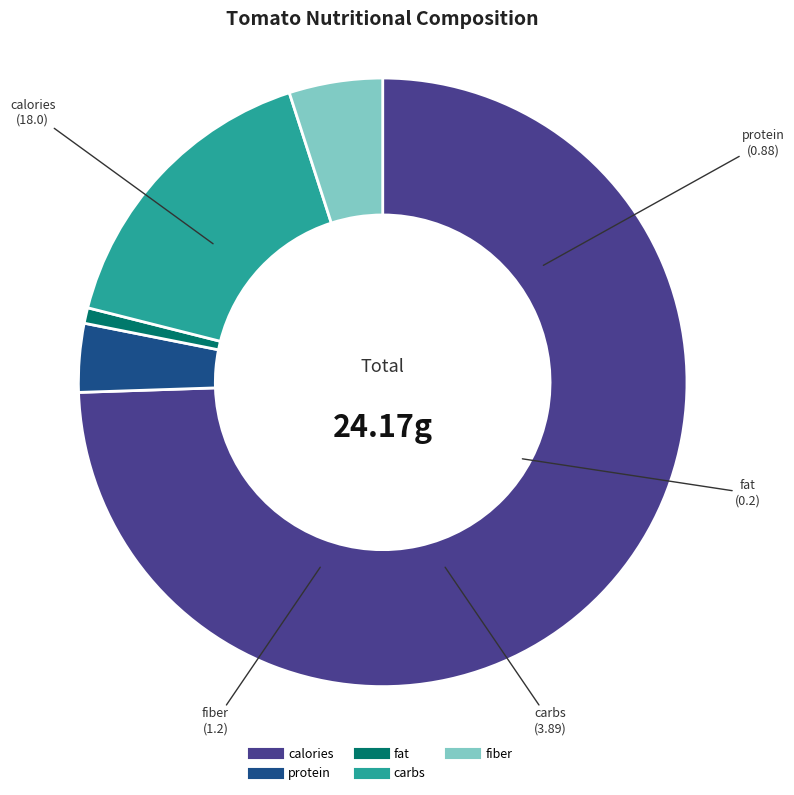

Rank the categories by value from lowest to highest.

fat, protein, fiber, carbs, calories